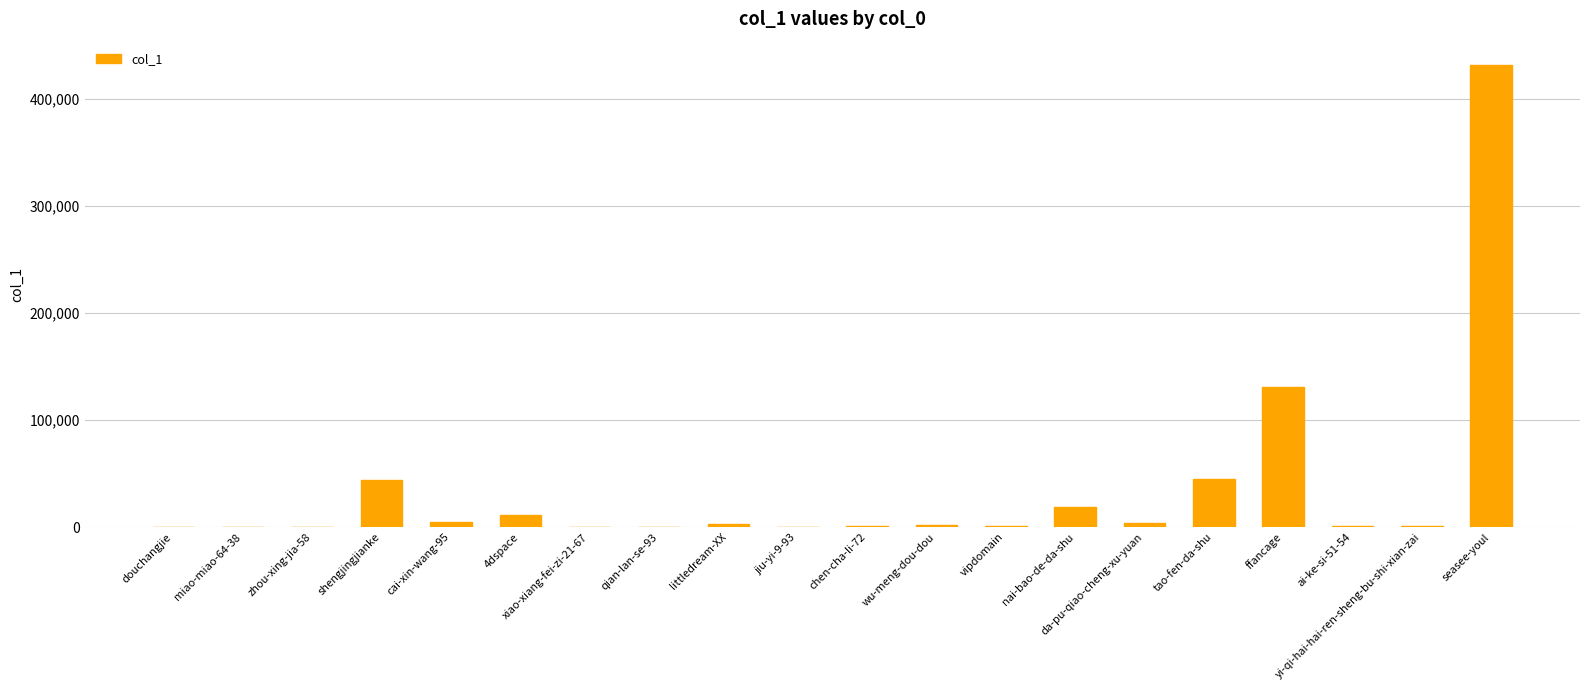

True or false: the data shows 65714 at tao-fen-da-shu.

False